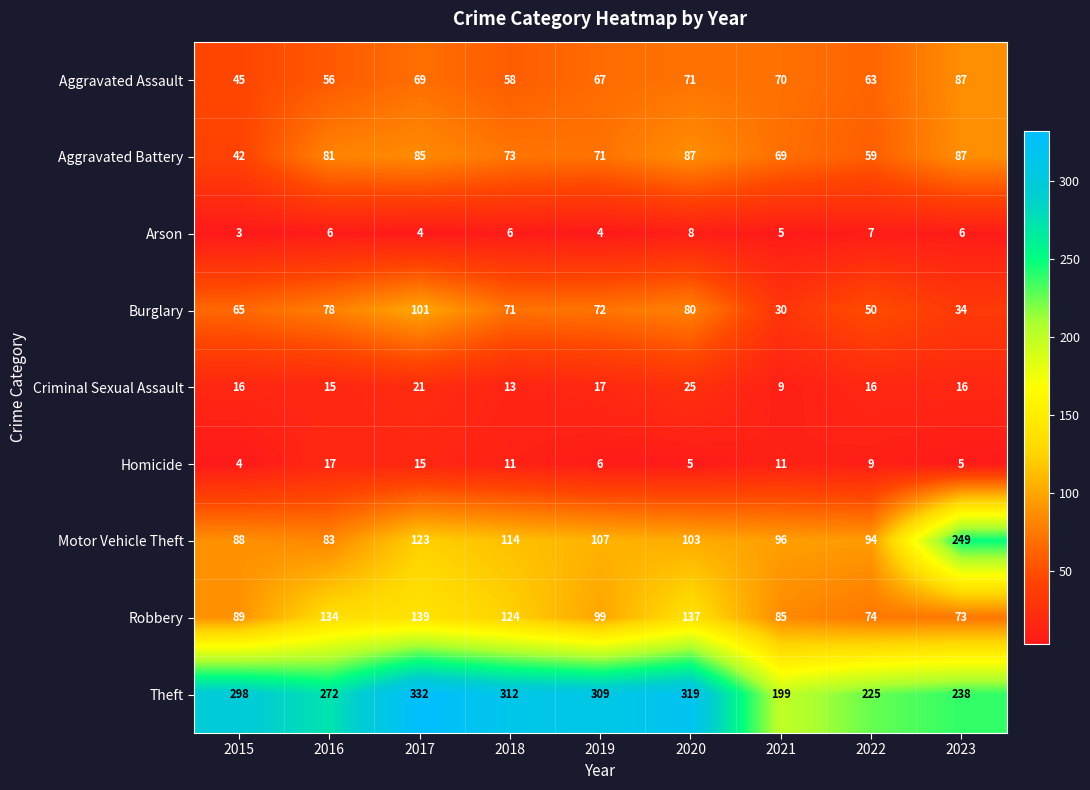

What is the difference between the highest and lowest values at 2017?

328